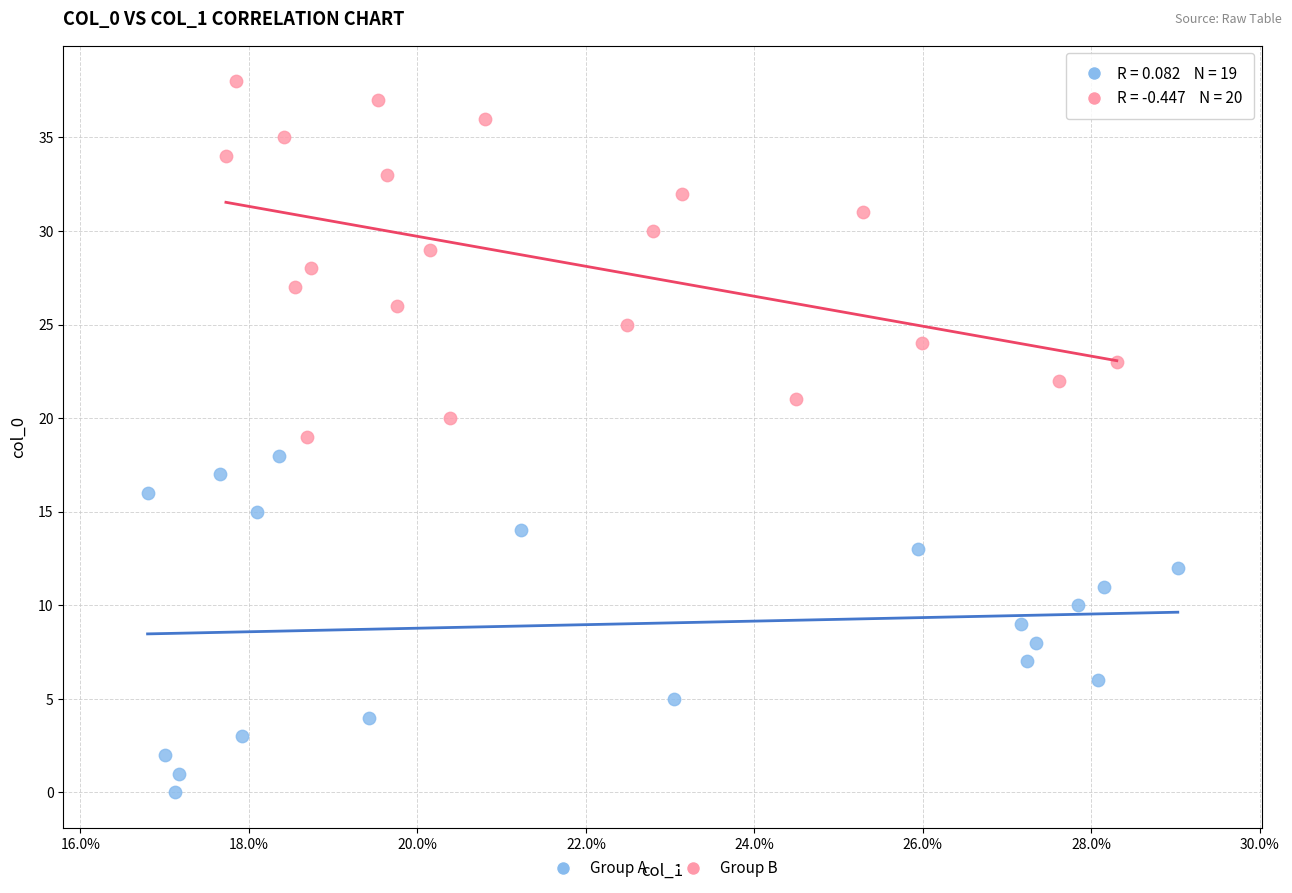

Which series reaches the maximum Y coordinate?

Group B